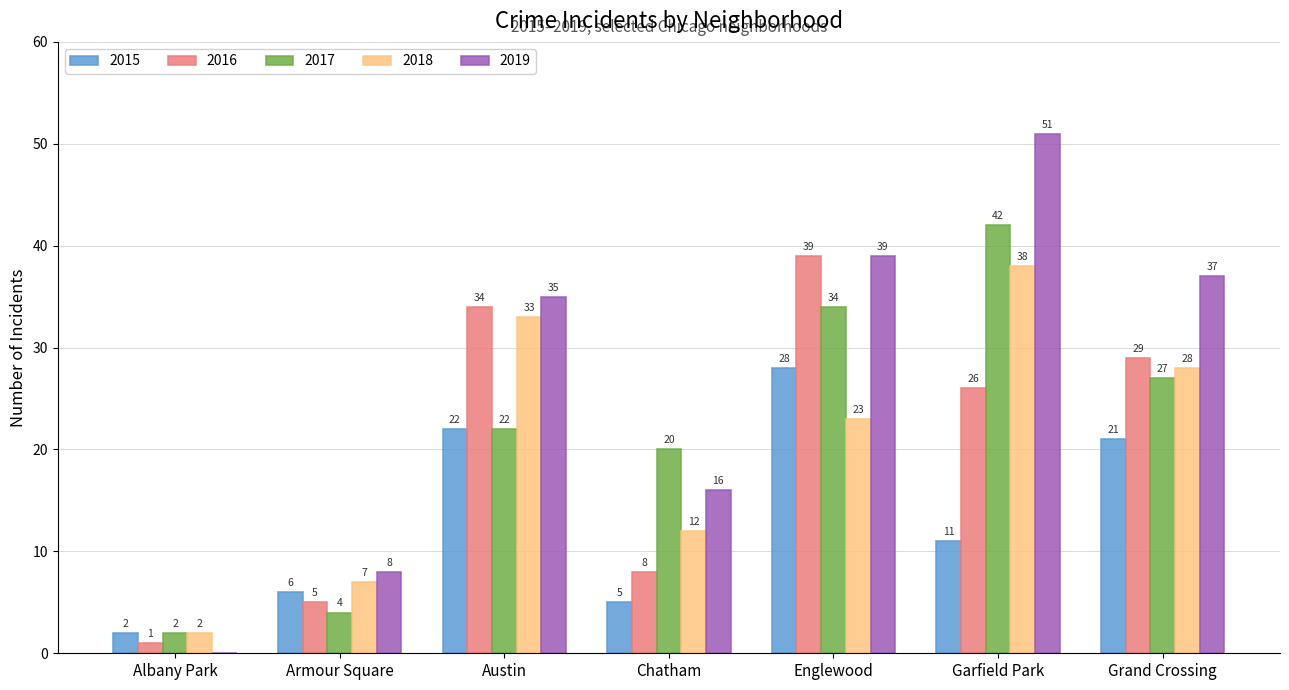

What are all the series names shown in the legend?

2015, 2016, 2017, 2018, 2019